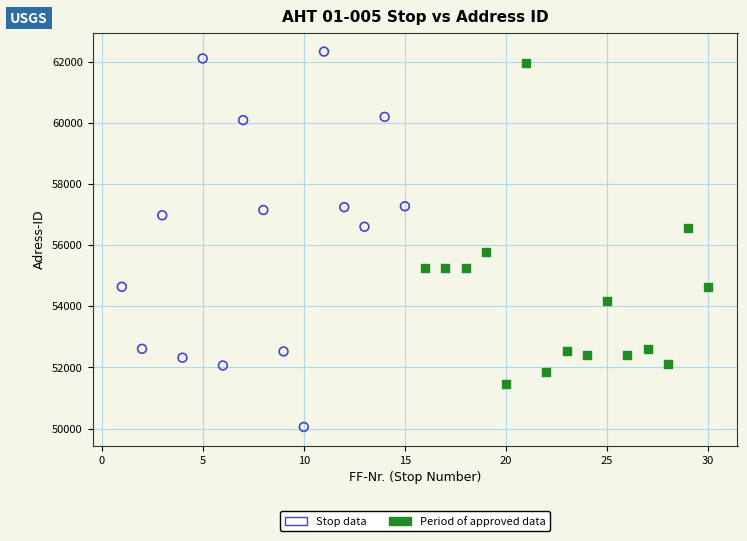

Which series has the widest spread of Y values?

Stop data